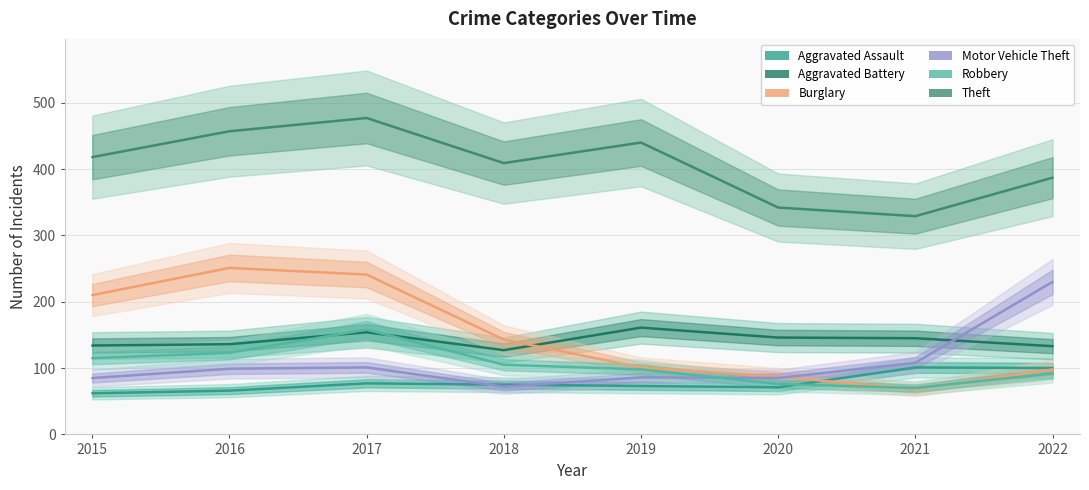

What is the value of the Burglary point at the 4th from the left?

143